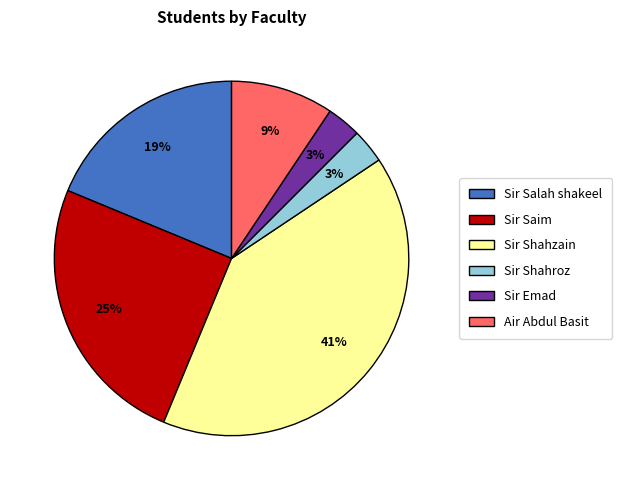

Is there any slice that represents more than half of the pie?

No